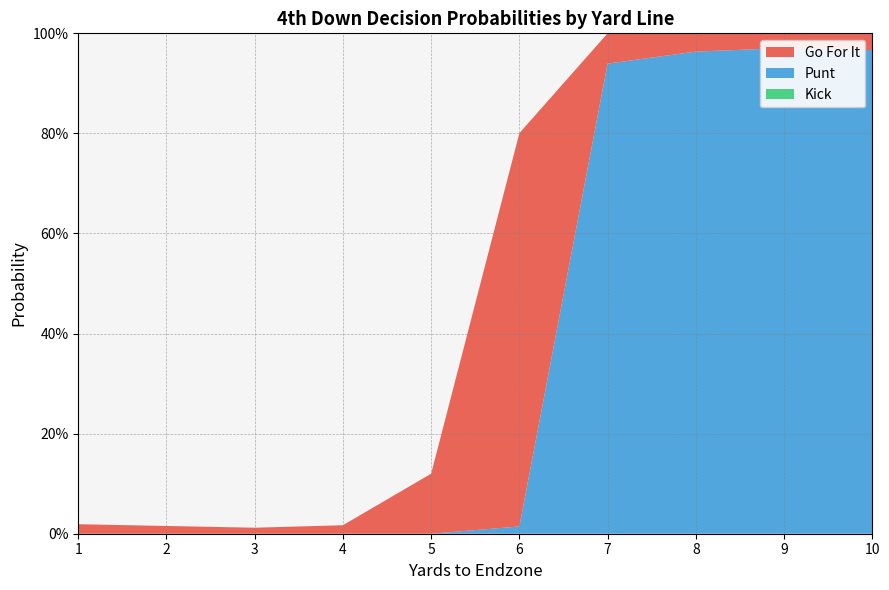

Reading left to right, list all the values displayed in this chart.

gofor: 0.0	0.0	0.0	0.0	0.1	0.8	0.1	0.0	0.0	0.0
punt: 0.0	0.0	0.0	0.0	0.0	0.0	0.9	1.0	1.0	1.0
kick: 0.0	0.0	0.0	0.0	0.0	0.0	0.0	0.0	0.0	0.0